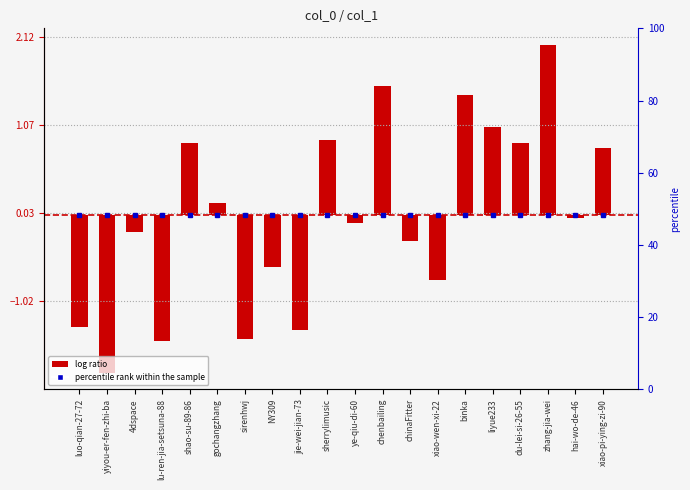

What is the minimum value shown in the chart?

-1.9